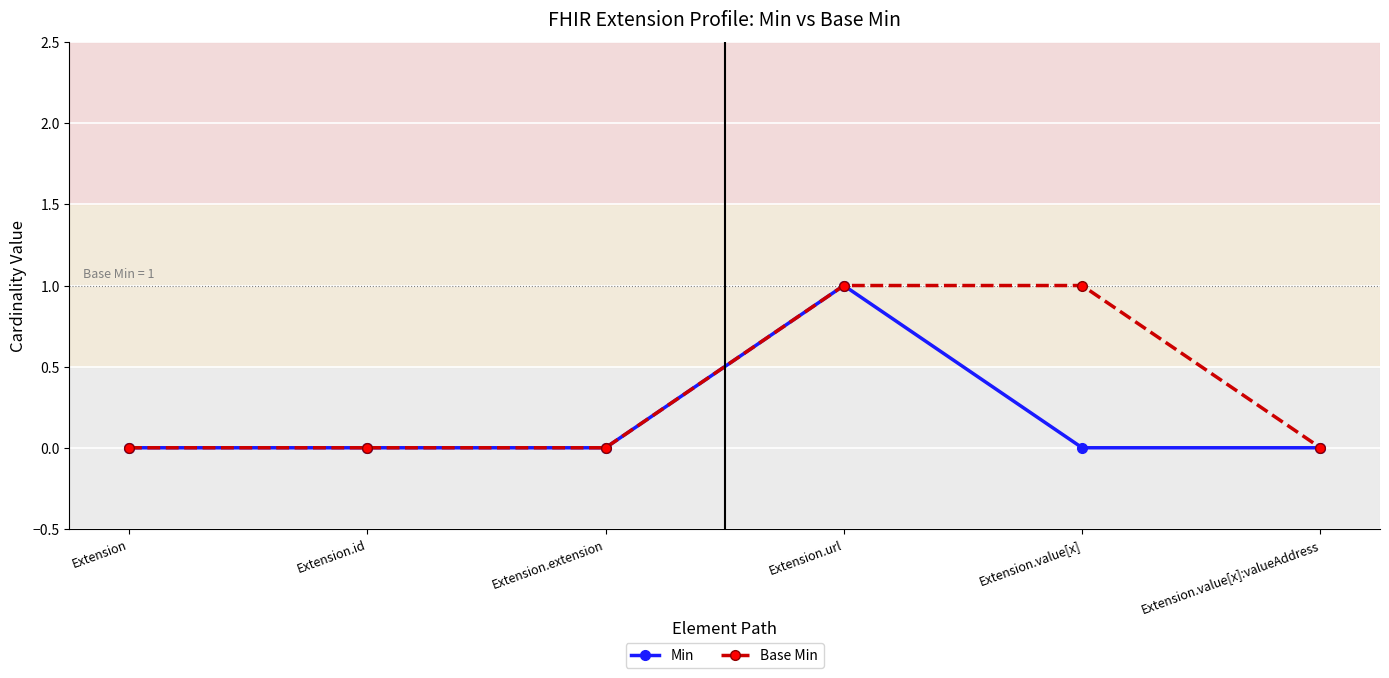

What is the label of the 4th point from the right?

Extension.extension